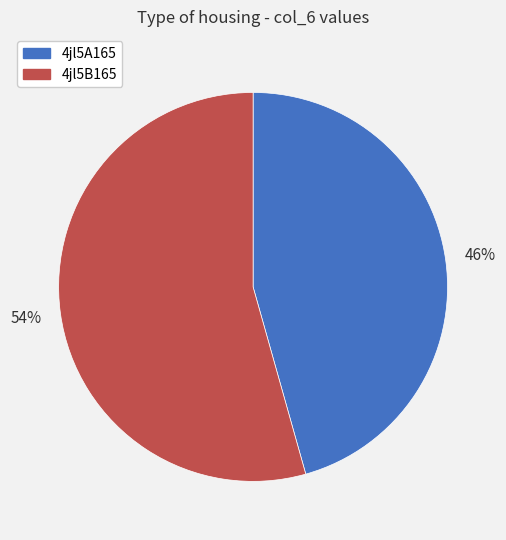

To the nearest percent, what is the combined percentage of 4jl5A165 and 4jl5B165?

100%